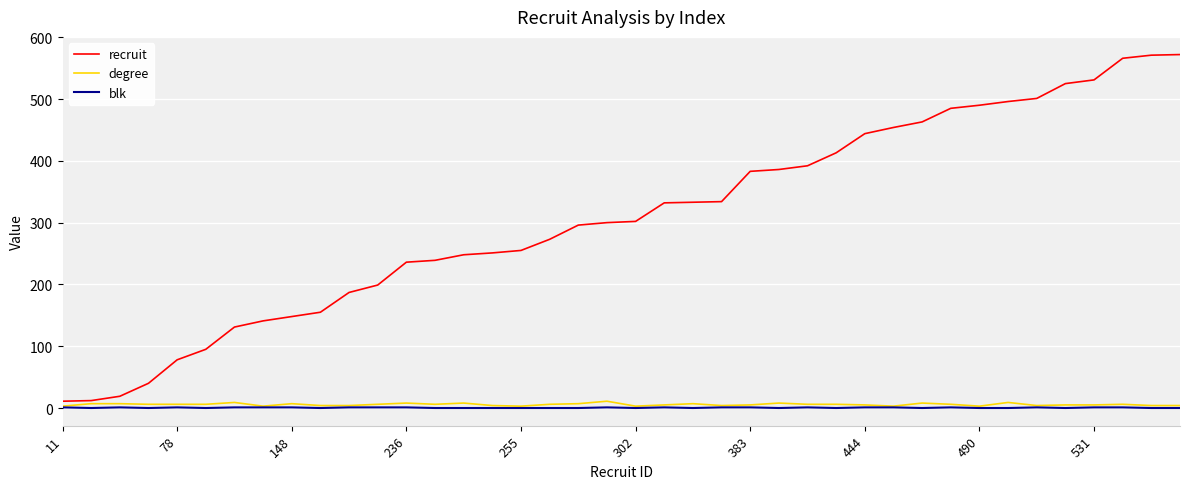

Which series has the largest total across all categories?

recruit